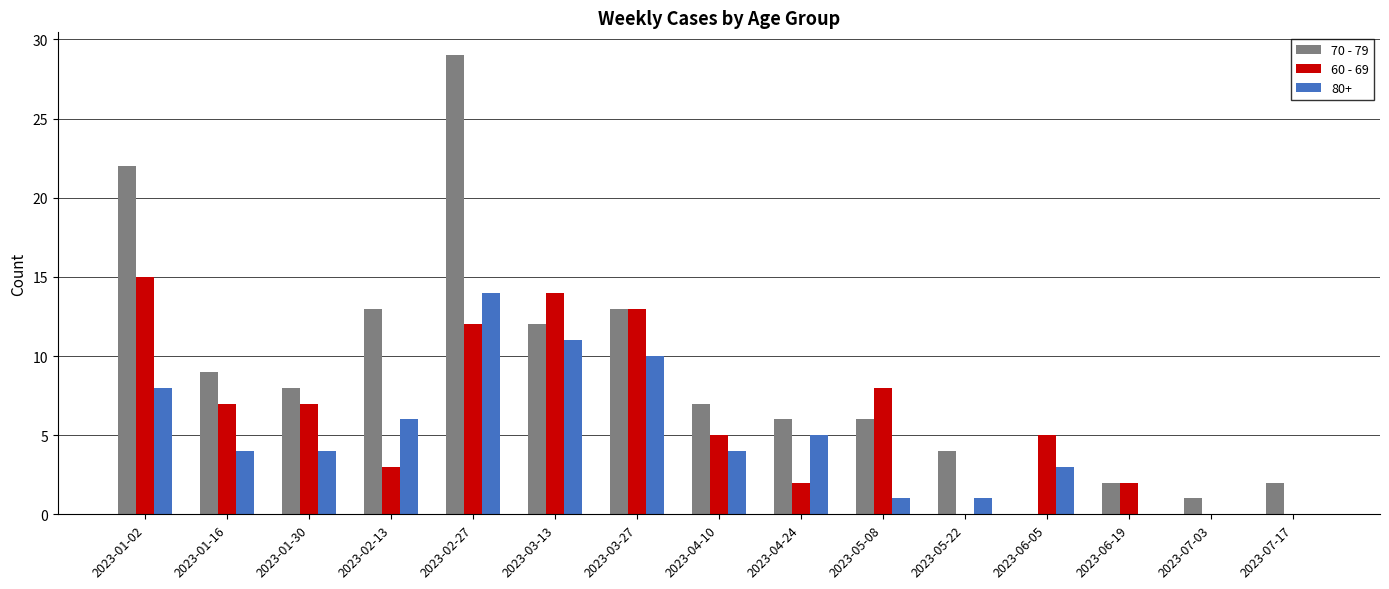

What is the sum of all 80+ values?

71